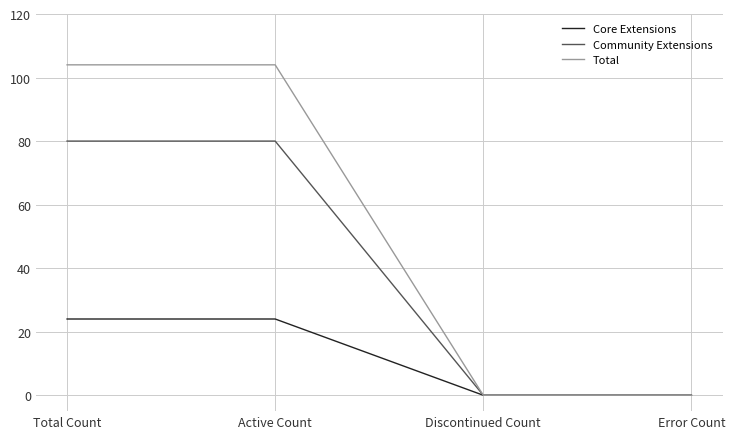

Is it true that Core Extensions equals 0 at Error Count?

True